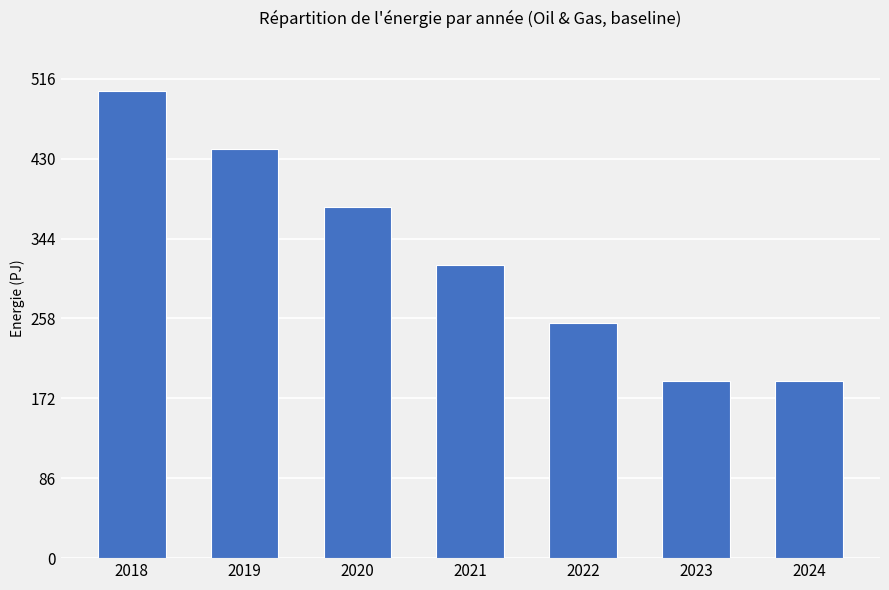

What is the value of the 5th bar from the left?

253.2